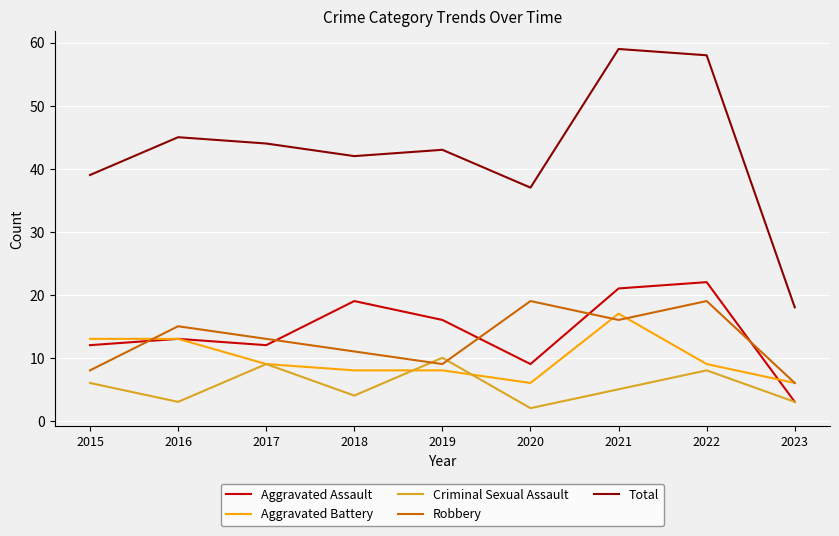

What is the maximum value for Aggravated Battery?

17